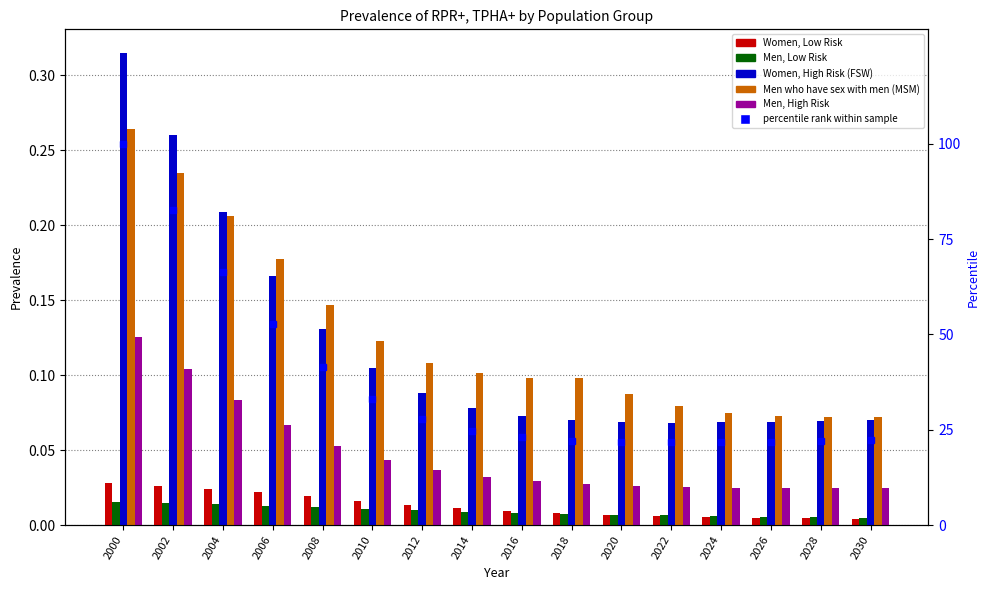

What is the average value of the Men who have sex with men (MSM) series?

0.1